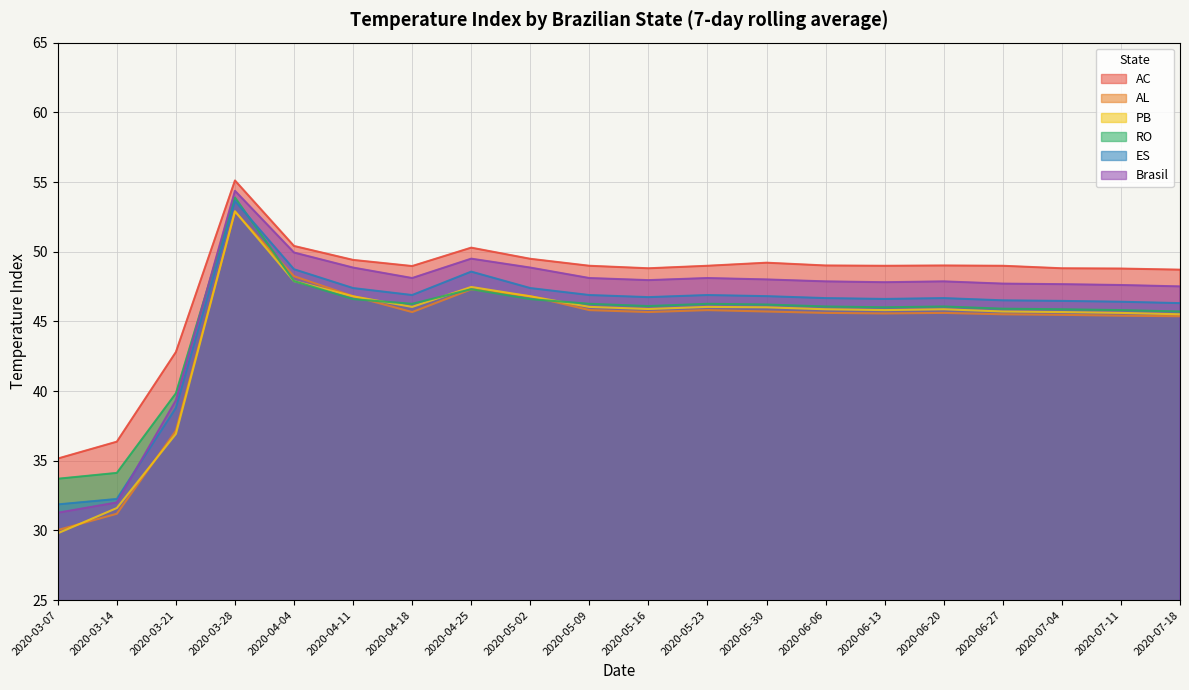

Reading right to left, transcribe all the data shown in this chart.

AC: 48.7	48.8	48.8	49.0	49.0	49.0	49.0	49.2	49.0	48.8	49.0	49.5	50.3	49.0	49.4	50.4	55.1	42.8	36.4	35.2
AL: 45.4	45.4	45.5	45.5	45.6	45.6	45.6	45.7	45.8	45.7	45.8	46.8	47.3	45.7	46.8	48.2	52.9	37.2	31.2	30.0
PB: 45.5	45.6	45.7	45.7	45.9	45.8	45.9	46.0	46.0	45.9	46.0	46.8	47.5	46.0	46.8	47.9	52.9	36.9	31.6	29.8
RO: 45.7	45.8	45.9	45.9	46.1	46.0	46.1	46.2	46.3	46.1	46.3	46.6	47.3	46.3	46.6	47.9	53.9	39.8	34.1	33.7
ES: 46.3	46.4	46.5	46.5	46.7	46.6	46.7	46.8	46.9	46.7	46.9	47.4	48.6	46.9	47.4	48.7	53.6	38.8	32.3	31.9
Brasil: 47.5	47.6	47.7	47.7	47.9	47.8	47.9	48.0	48.1	48.0	48.1	48.9	49.5	48.1	48.9	49.9	54.4	39.3	32.0	31.3